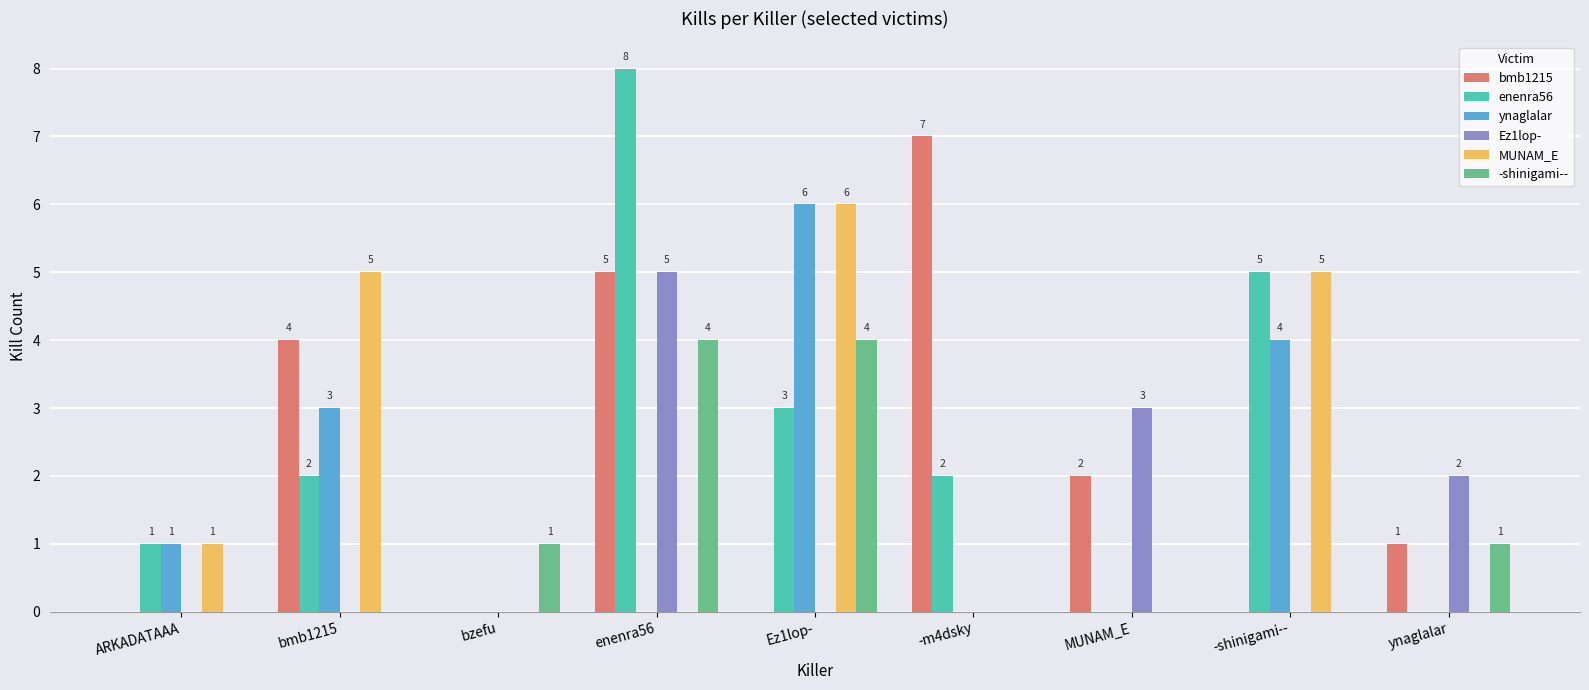

True or false: enenra56 has a value of 1 at ARKADATAAA.

True